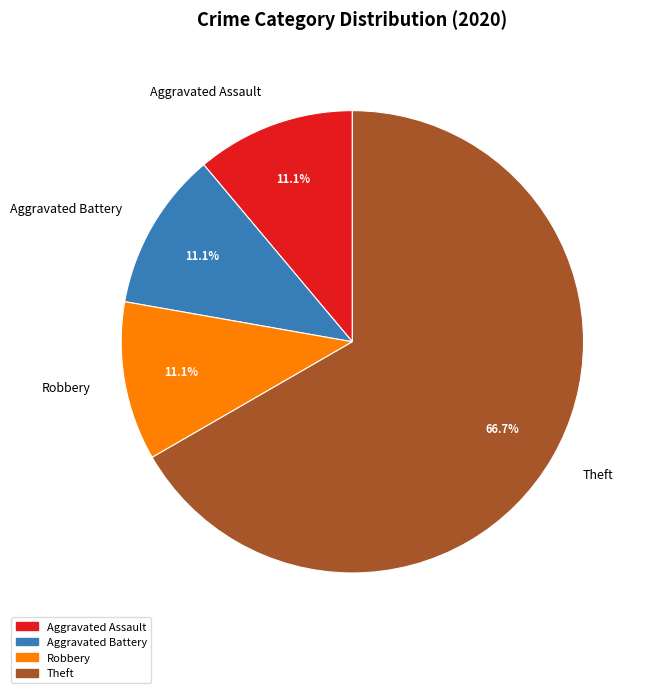

Which category has the biggest portion of the pie?

Theft